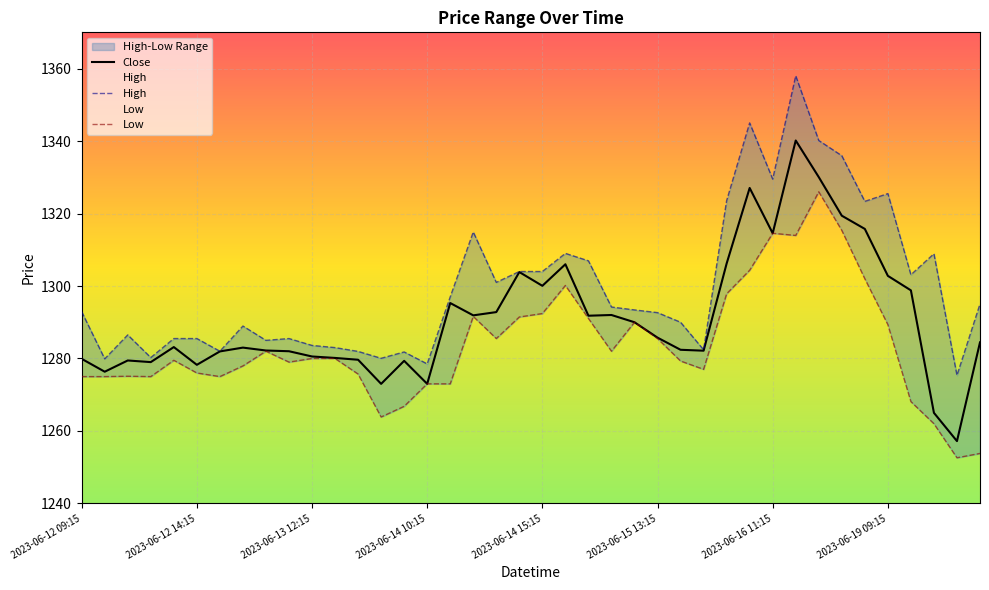

True or false: Close has more than 2 interior local peaks.

True